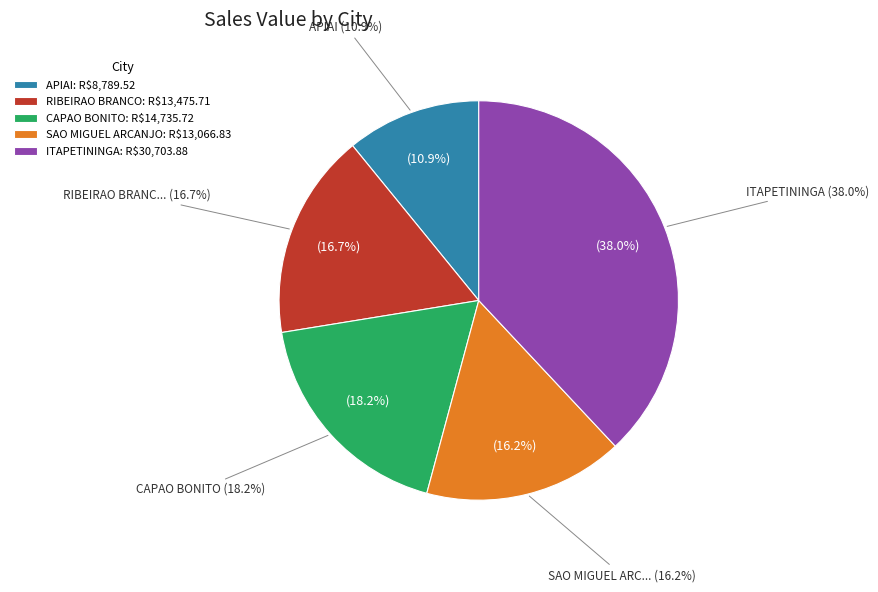

Do ITAPETININGA-9 and SAO MIGUEL ARCANJO-4 together represent more than half of the pie?

No